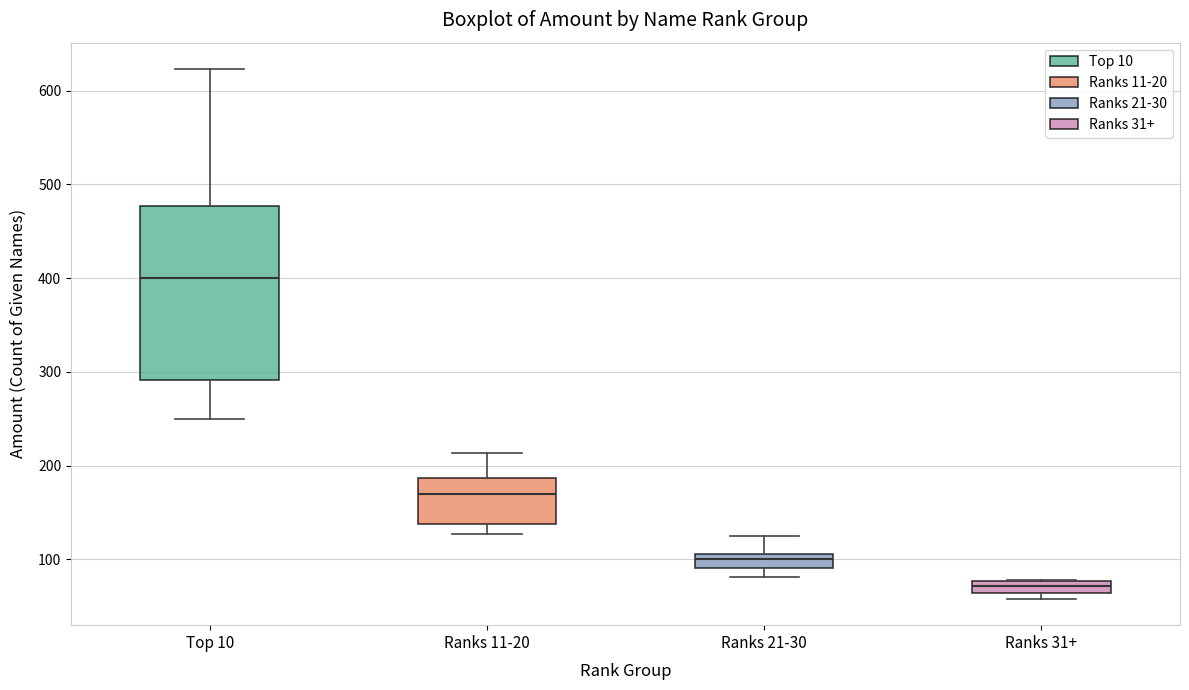

Which box has the lowest median line?

Ranks 31+